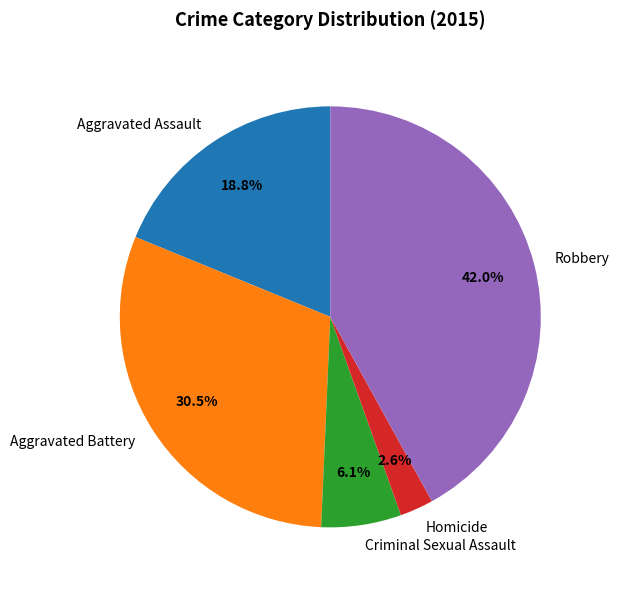

To the nearest percent, what is the combined percentage of Robbery and Aggravated Battery?

72%